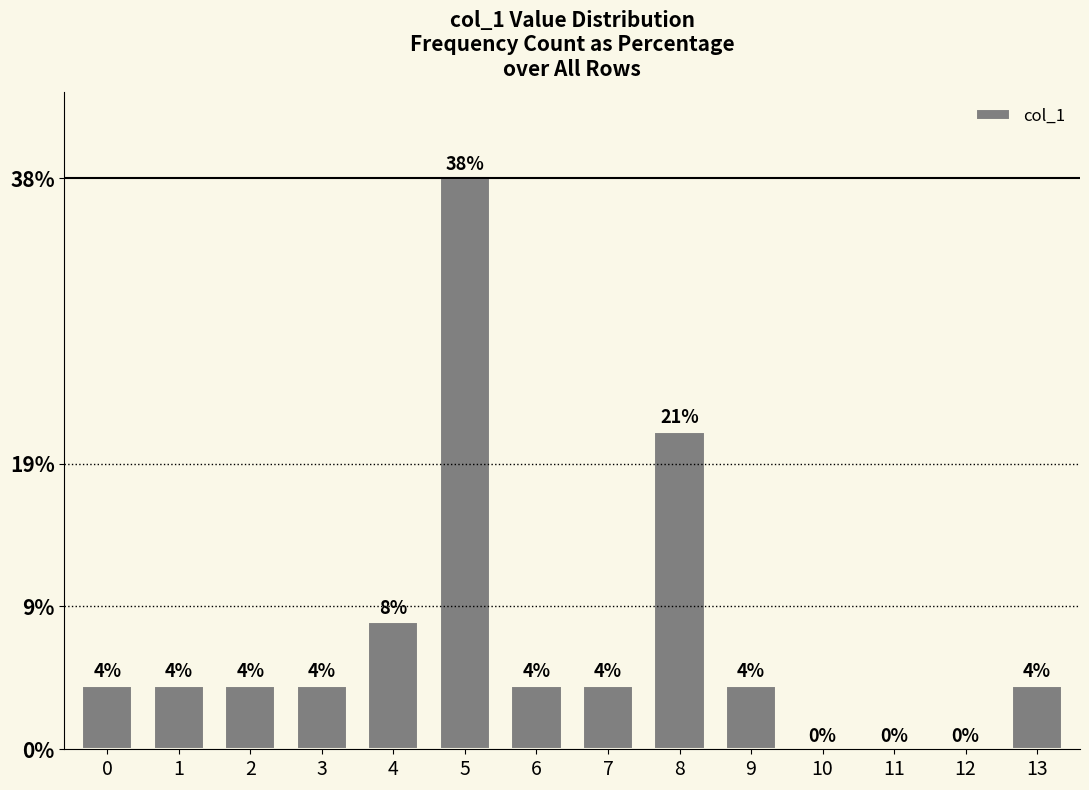

Rank the categories by value from highest to lowest.

5, 8, 4, 0, 1, 2, 3, 6, 7, 9, 13, 10, 11, 12